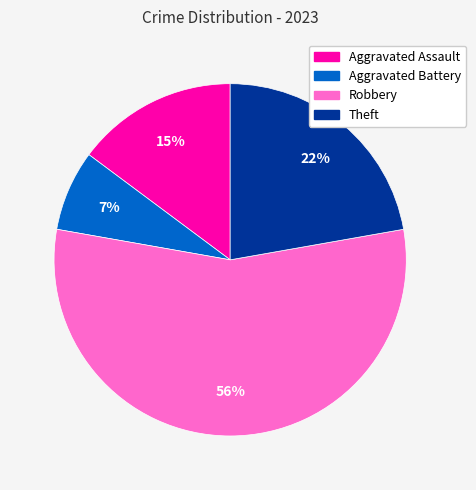

What percentage is the Robbery slice, to the nearest percent?

56%